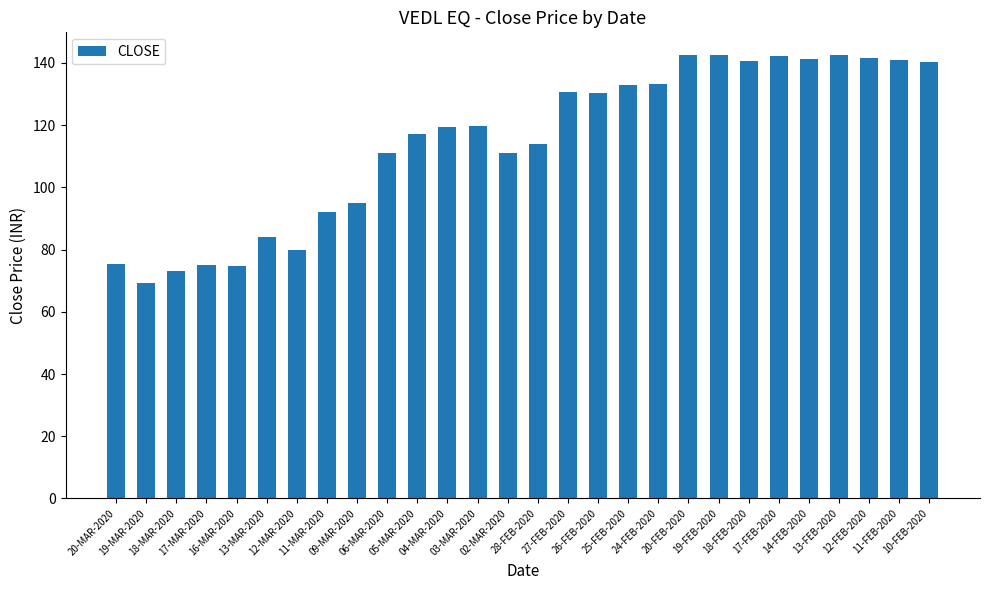

What is the difference between the maximum and minimum values?

73.3